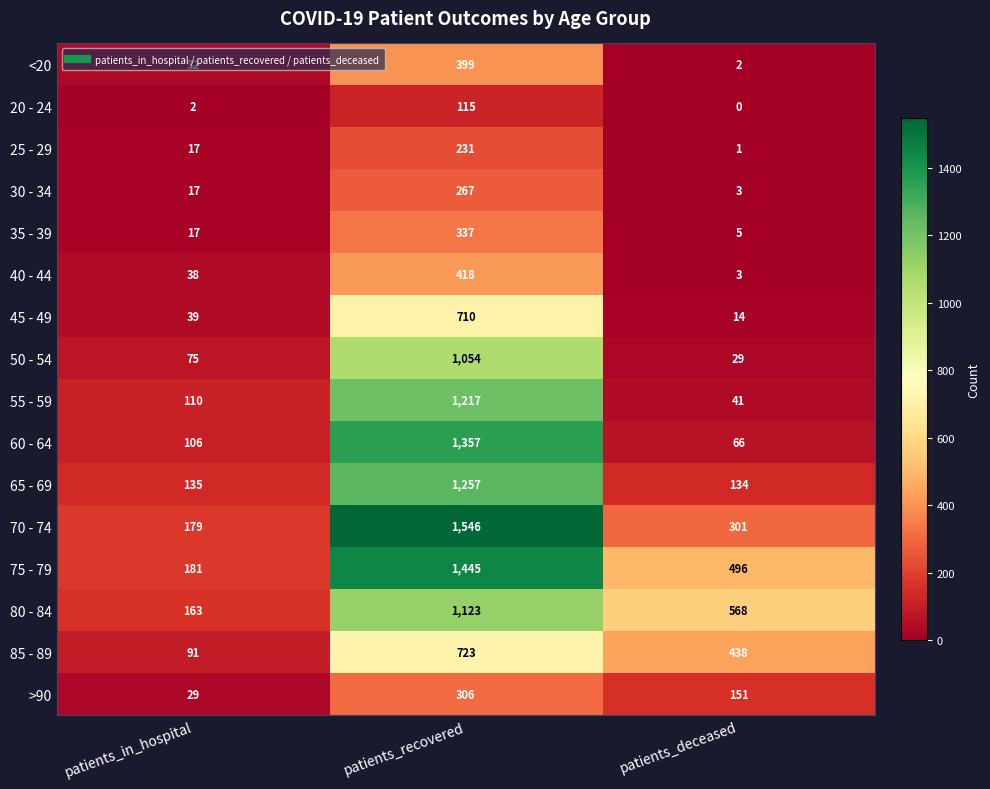

What is the difference between the maximum and minimum values in the 30 - 34 series?

264